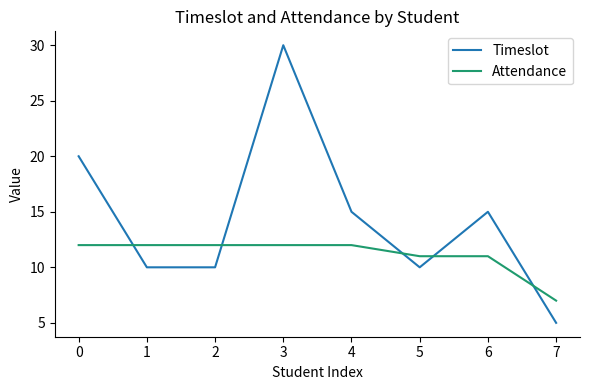

At which label does Timeslot reach its minimum?

7